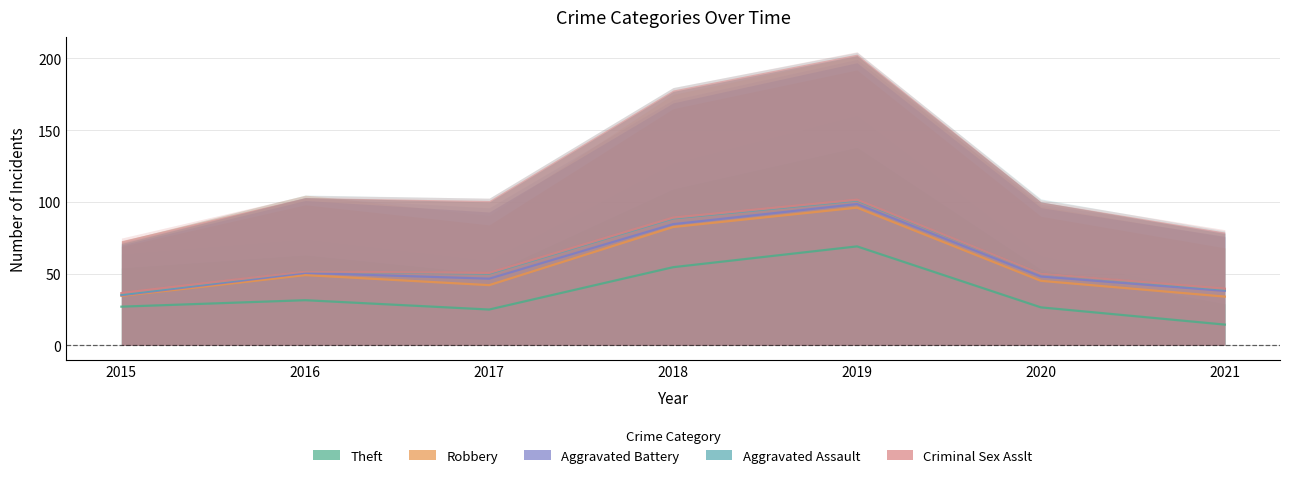

True or false: Aggravated Battery has more than 0 interior local peaks.

True